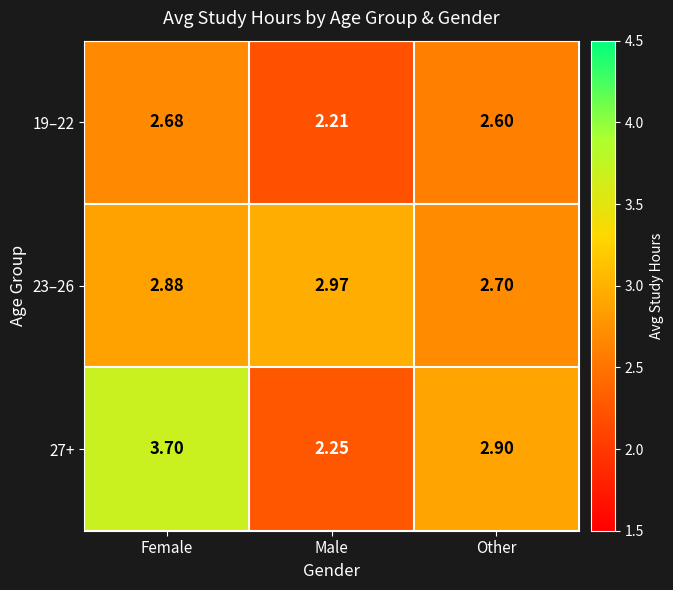

Which label corresponds to the smallest value in the chart?

Male